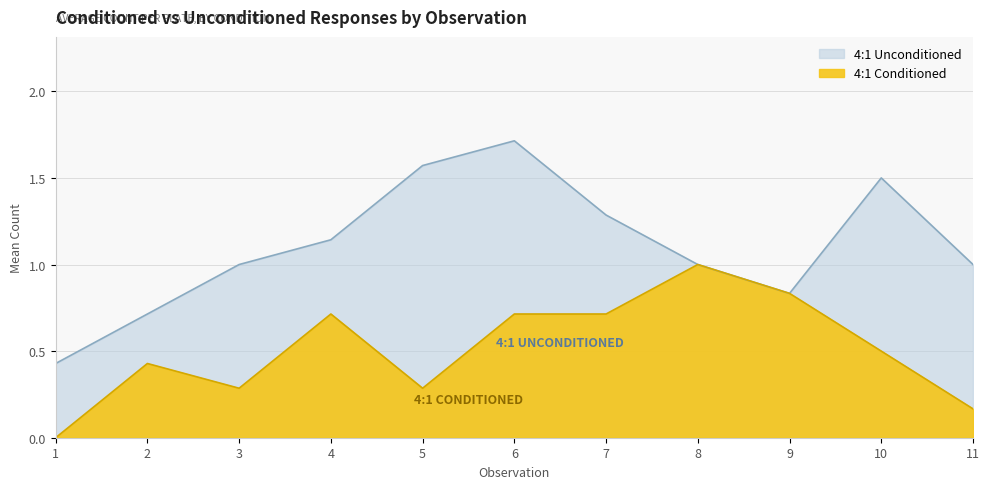

How many lines are shown in the chart?

2